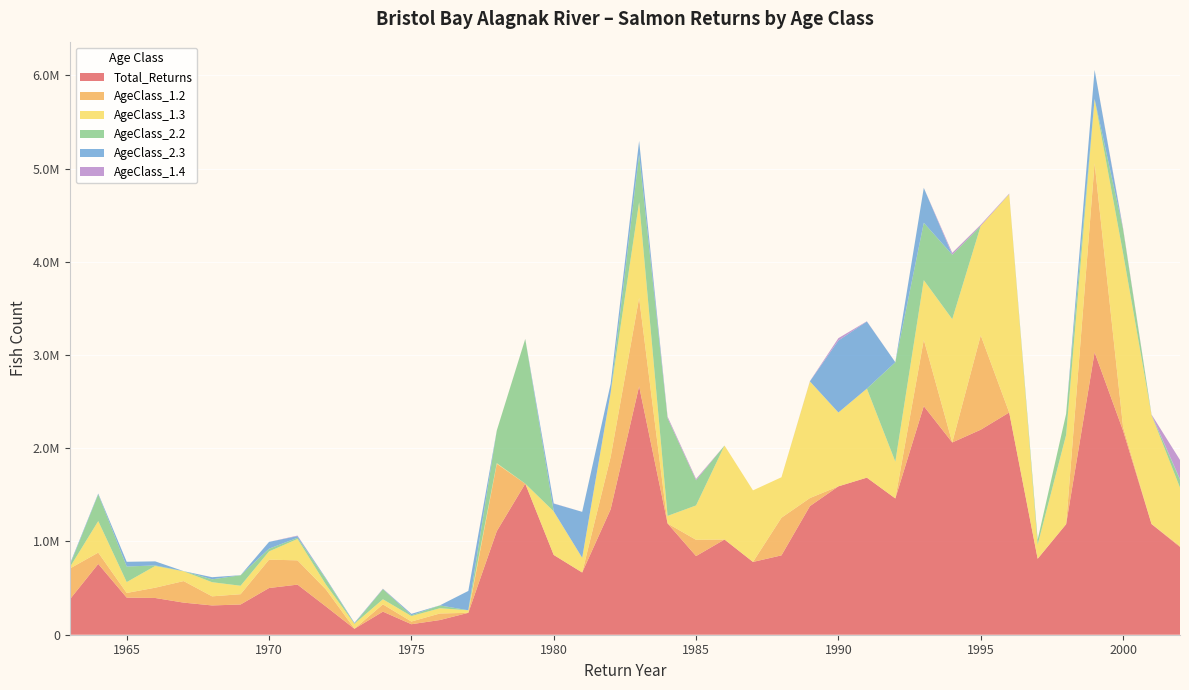

Reading left to right, extract all data points from this chart.

Total_Returns: 378138	759383	397860	394077	344305	314033	324288	500779	537293	302589	63552	247579	112656	157449	234915	1110702	1620186	855660	667234	1345575	2664575	1193249	843580	1020938	780737	851134	1379369	1591425	1684654	1461638	2451734	2062023	2198777	2383541	814336	1185591	3028936	2189169	1186912	941300
AgeClass_1.2: 331299	121361	50293	110266	231001	97650	110322	304544	260360	182414	1353	78027	28837	70319	0	722581	0	0	0	561752	947783	0	174414	0	0	403722	86570	0	0	0	712704	0	1012274	0	1463	0	2028132	40387	1871	9903
AgeClass_1.3: 13119	338122	116448	232930	104885	151684	90731	88347	229247	52163	52504	54756	58491	56203	27572	6686	0	467274	157897	689174	1026219	81154	368591	1008291	767481	434065	1250869	792074	954824	394531	638576	1322636	1174114	2341905	150356	957262	688616	1861831	1167710	625825
AgeClass_2.2: 20219	286853	166914	6138	1626	30953	112243	29040	13317	59199	685	108529	8320	30123	0	350599	1551297	0	0	0	512955	1047576	269864	0	0	0	0	0	0	1066241	615410	691211	0	0	53630	226712	1106	259857	1162	85372
AgeClass_2.3: 13499	8577	50738	43428	0	22573	819	73017	17530	8812	9009	2904	15545	802	207343	0	0	83665	492798	94648	145046	1757	0	0	0	0	1247	772146	720017	0	374484	0	0	1758	0	0	311042	0	3421	7234
AgeClass_1.4: 0	0	0	0	0	0	0	0	5497	0	0	2129	0	0	0	0	1377	1866	0	0	0	15371	14173	0	0	0	1631	25116	2446	0	0	19833	12148	4214	0	0	38	11052	974	204767